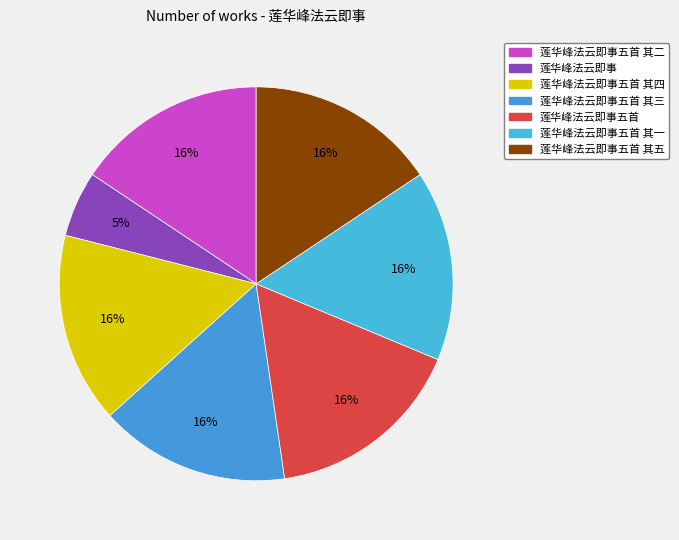

How many segments does this pie chart have?

7